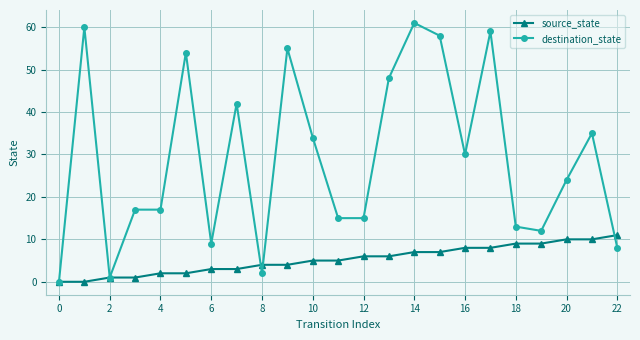

What is the value of the source_state point at the 13th from the left?

6